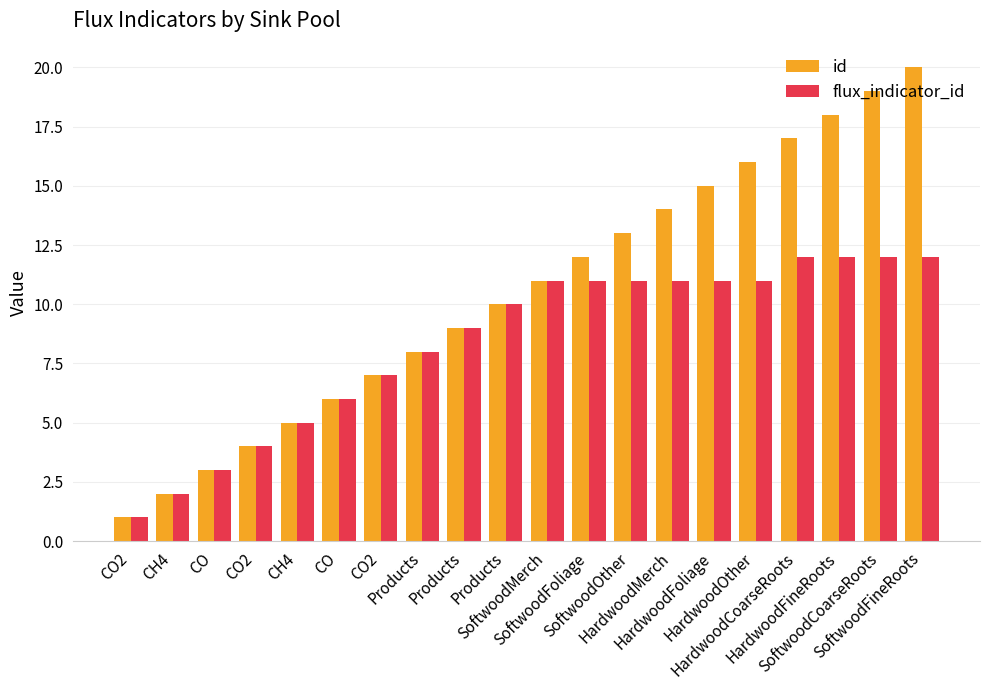

The value of id at CH4 is 7. True or false?

False